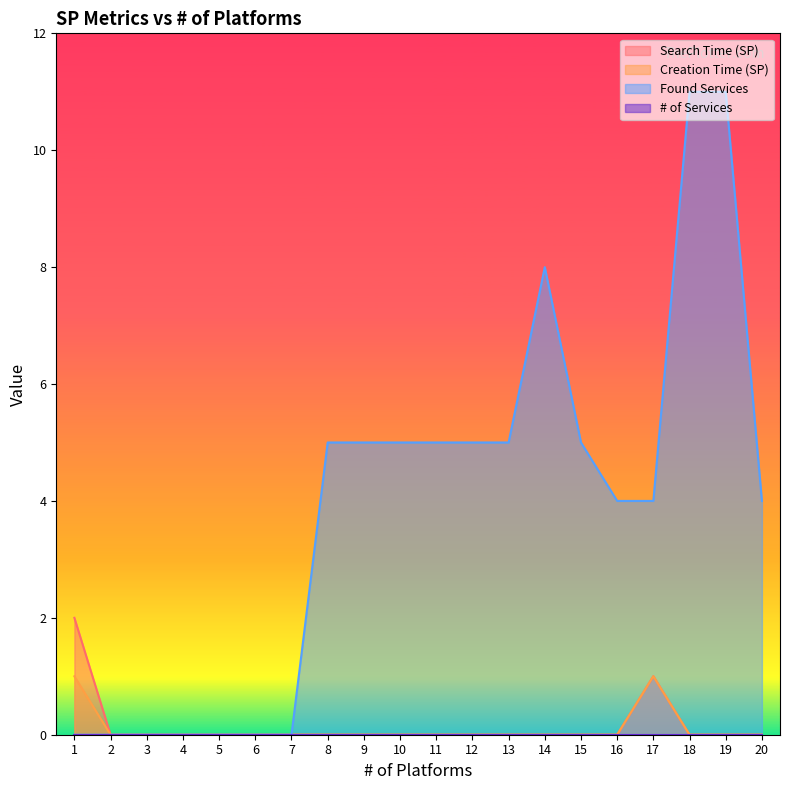

List the labels in order of Search Time (SP) value, largest first.

1, 17, 2, 3, 4, 5, 6, 7, 8, 9, 10, 11, 12, 13, 14, 15, 16, 18, 19, 20